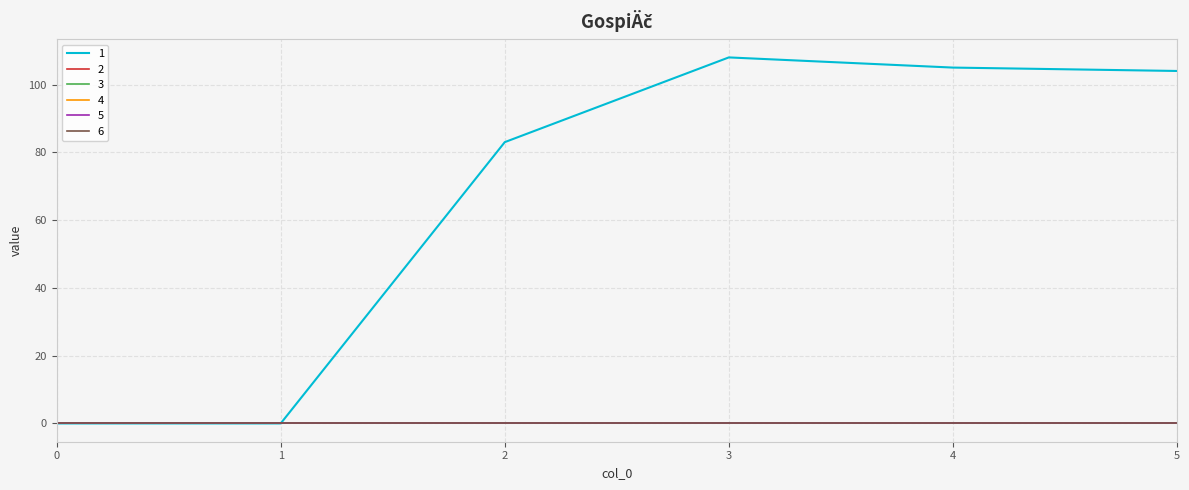

Is this an area chart (filled region under the line)?

No